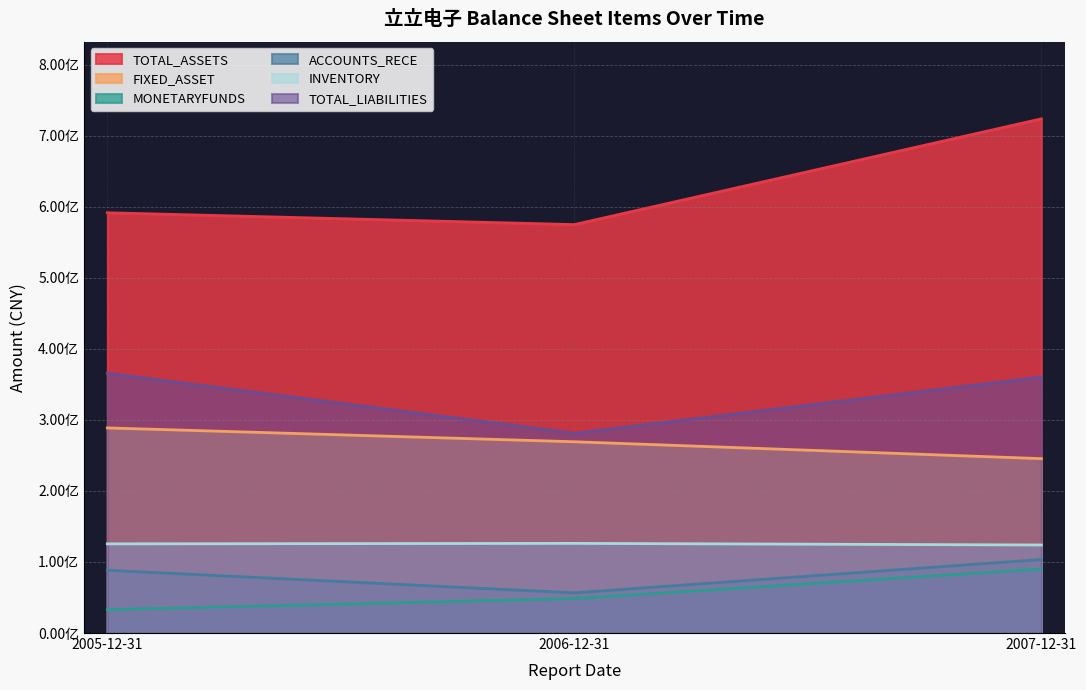

Reading left to right, list all the values displayed in this chart.

TOTAL_ASSETS: 591549998.5	574893381.8	723764288.2
FIXED_ASSET: 288705488.9	269217331.4	245457173.9
MONETARYFUNDS: 32876222.0	48510147.5	90090792.9
ACCOUNTS_RECE: 88369169.2	56549660.7	103453380.7
INVENTORY: 125517052.5	126187098.6	123920572.4
TOTAL_LIABILITIES: 365615712.5	281194661.1	360211280.5